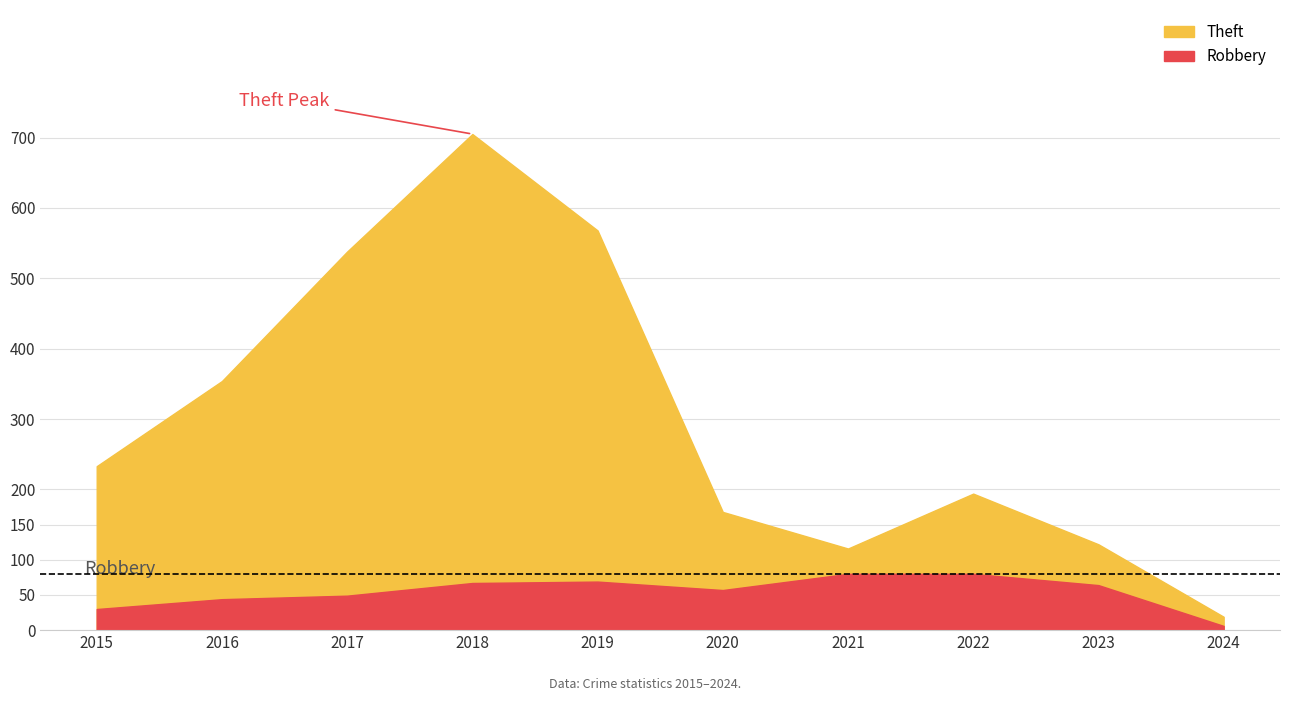

What is the approximate value of Robbery at 2017, to the nearest 5?

50